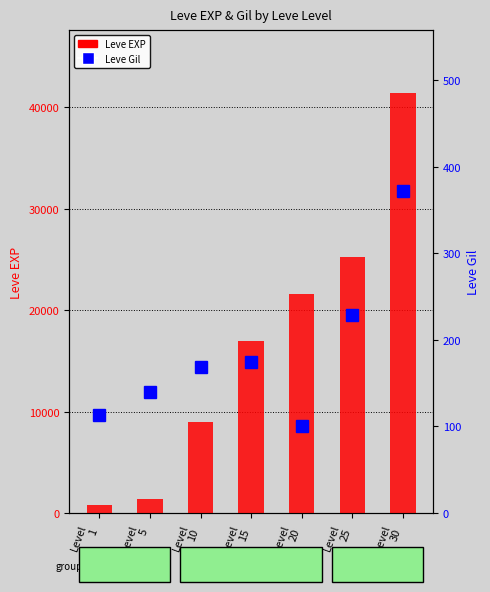

Reading left to right, extract all data points from this chart.

Leve EXP: 800	1420	8930	16920	21600	25250	41410
Leve Gil: 113	140	169	174	101	229	372